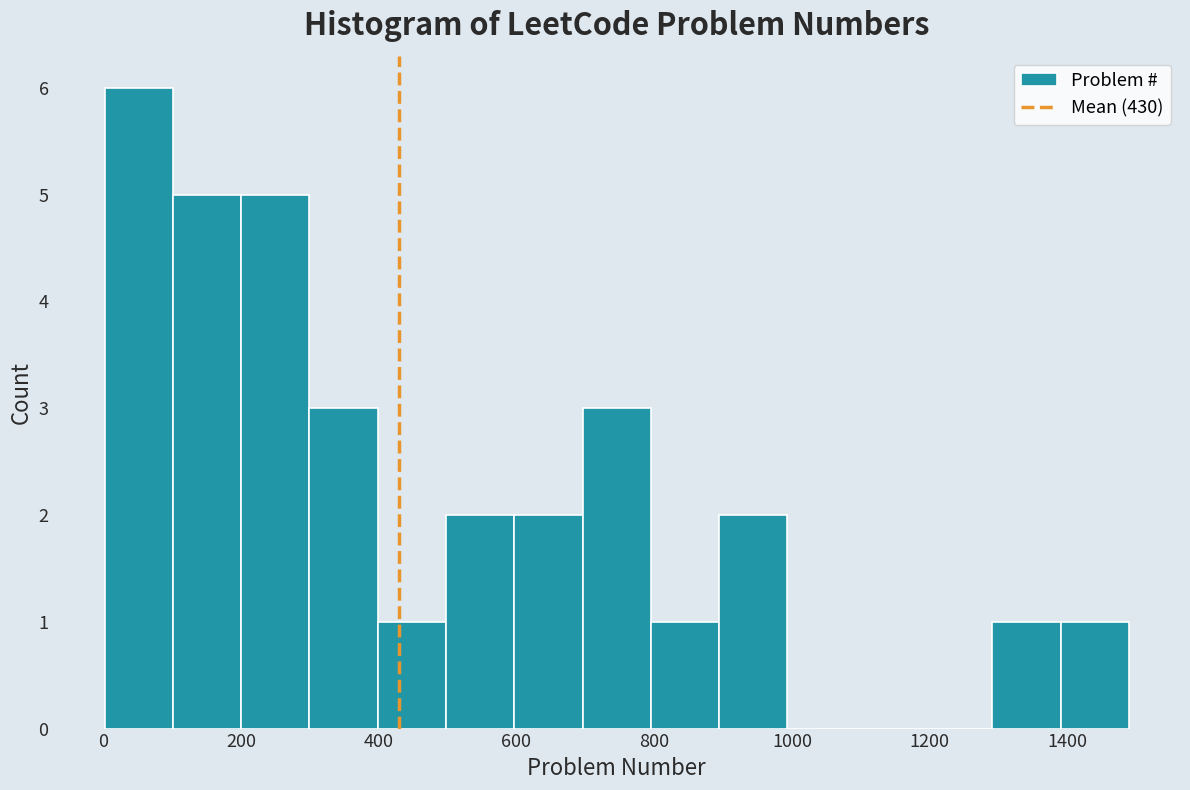

Reading left to right, transcribe this chart: for each bar, give the range it covers on the x-axis and its height. Neither the bar edges nor the heights are printed on the chart, so give them approximately, as read against the axes.

0 to 100: 6
100 to 200: 5
200 to 300: 5
300 to 400: 3
400 to 500: 1
500 to 600: 2
600 to 700: 2
700 to 800: 3
800 to 900: 1
900 to 1000: 2
1000 to 1100: 0
1100 to 1200: 0
1200 to 1300: 0
1300 to 1380: 1
1380 to 1480: 1